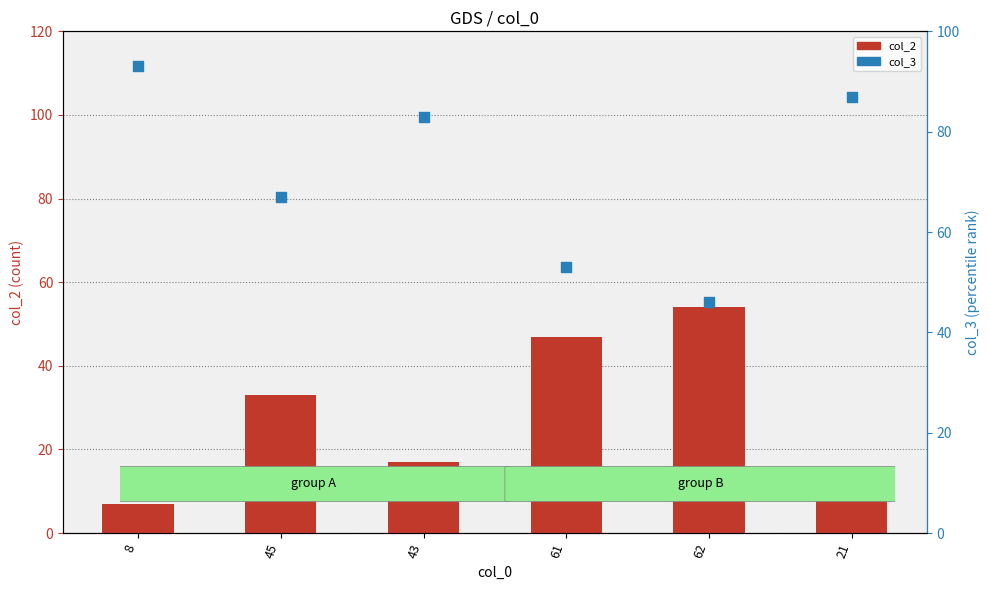

At which category is the sum across all series the highest?

8